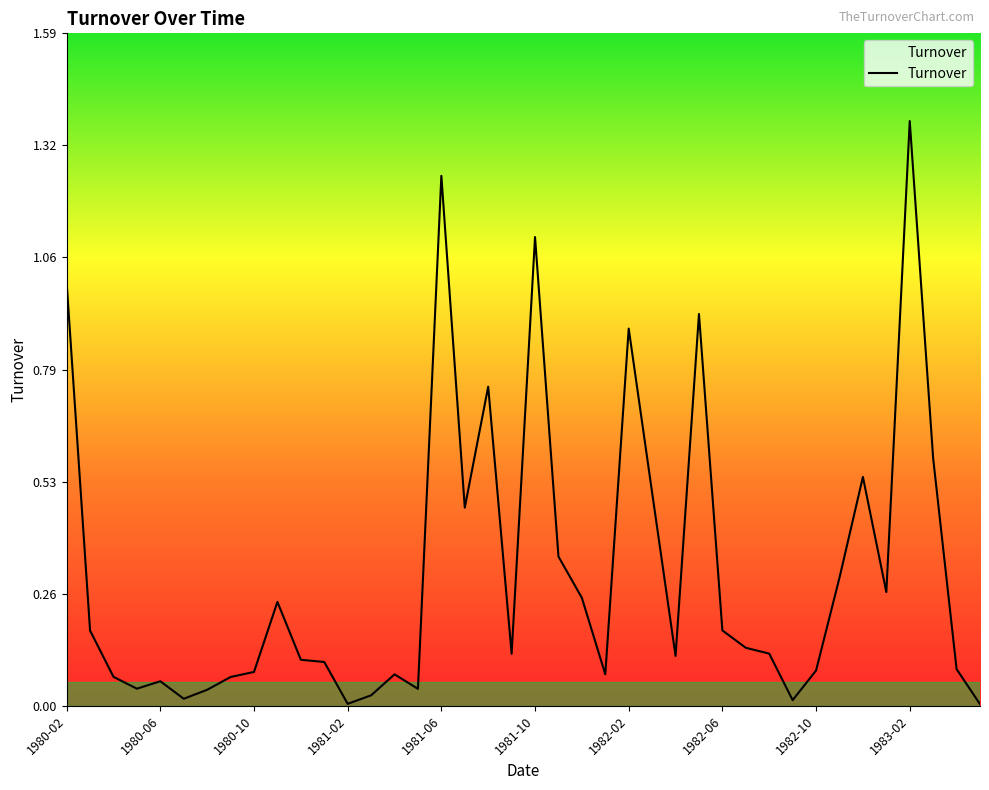

The chart shows a value of 0.5 at 1981-10. True or false?

False